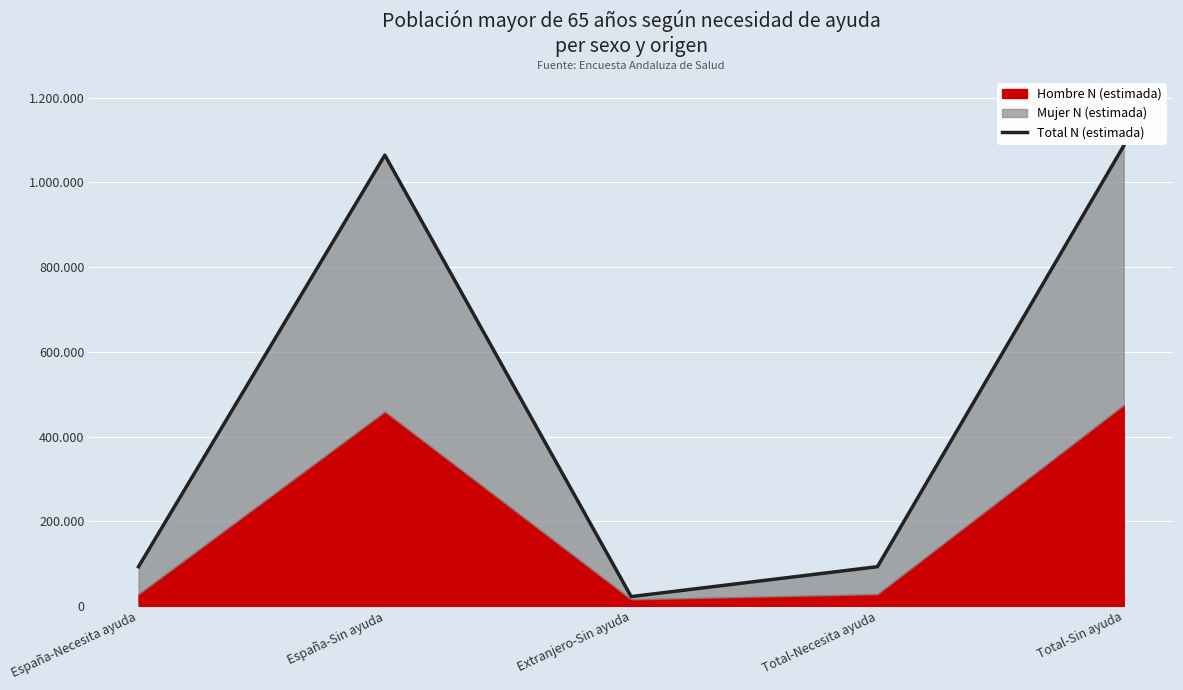

True or false: the data has more than 1 interior local peaks.

False